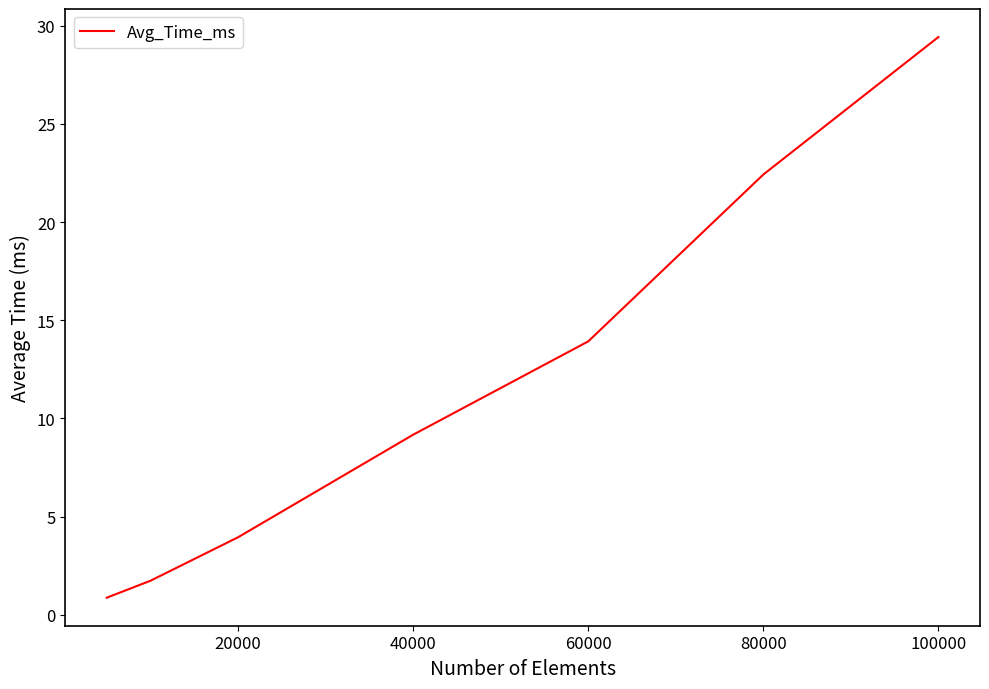

What is the smallest value displayed?

0.9